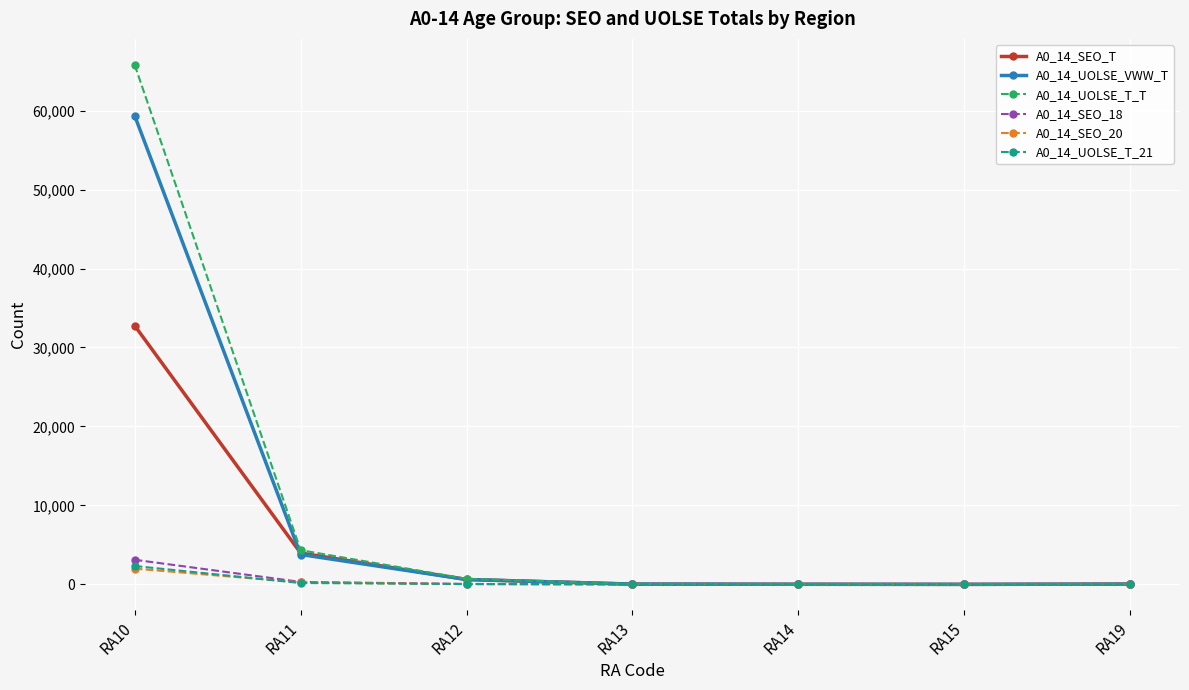

The value of A0_14_SEO_20 at RA14 is 0. True or false?

True